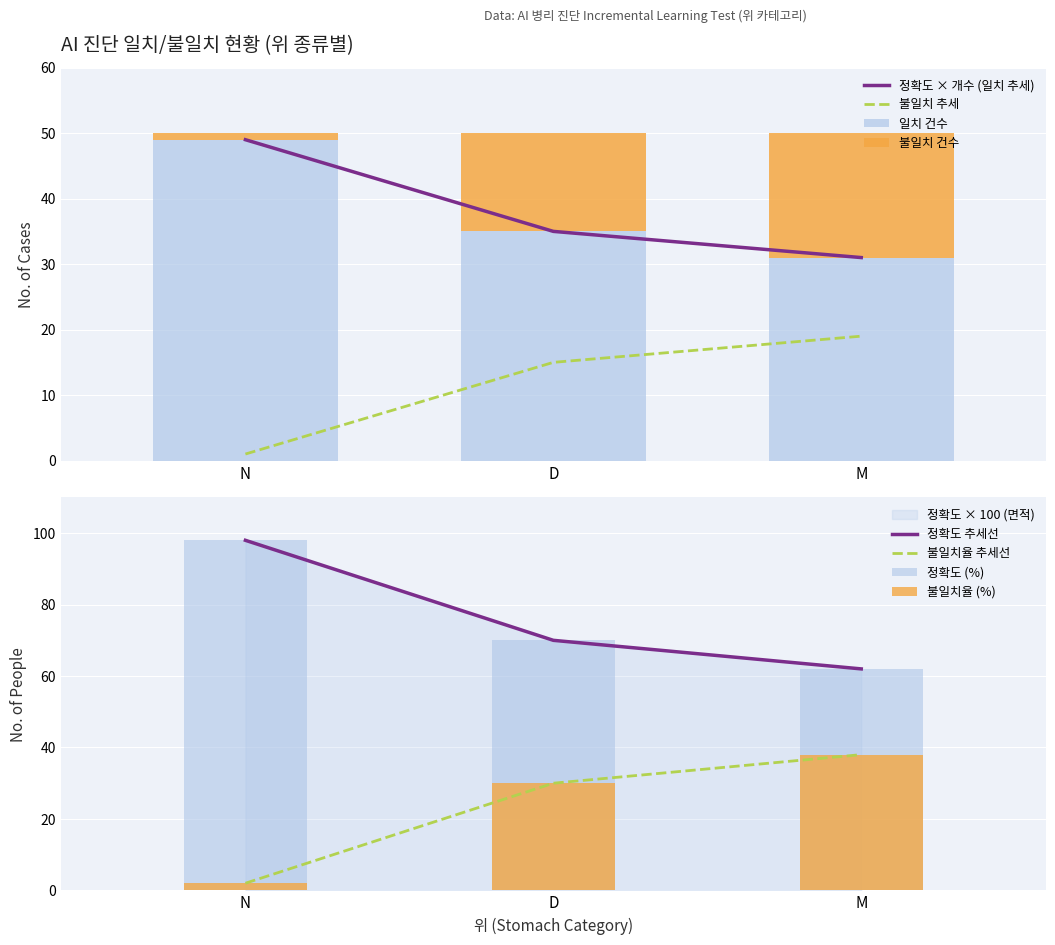

Reading right to left, extract all data points from this chart.

일치: M=31	D=35	N=49
불일치: M=19	D=15	N=1